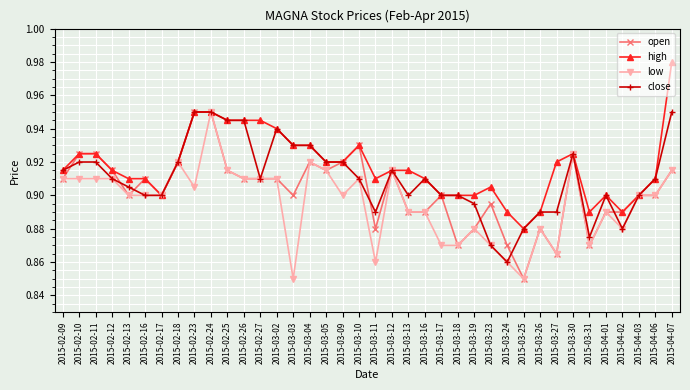

Between 2015-03-10 and 2015-03-19, which series saw the biggest shift?

open